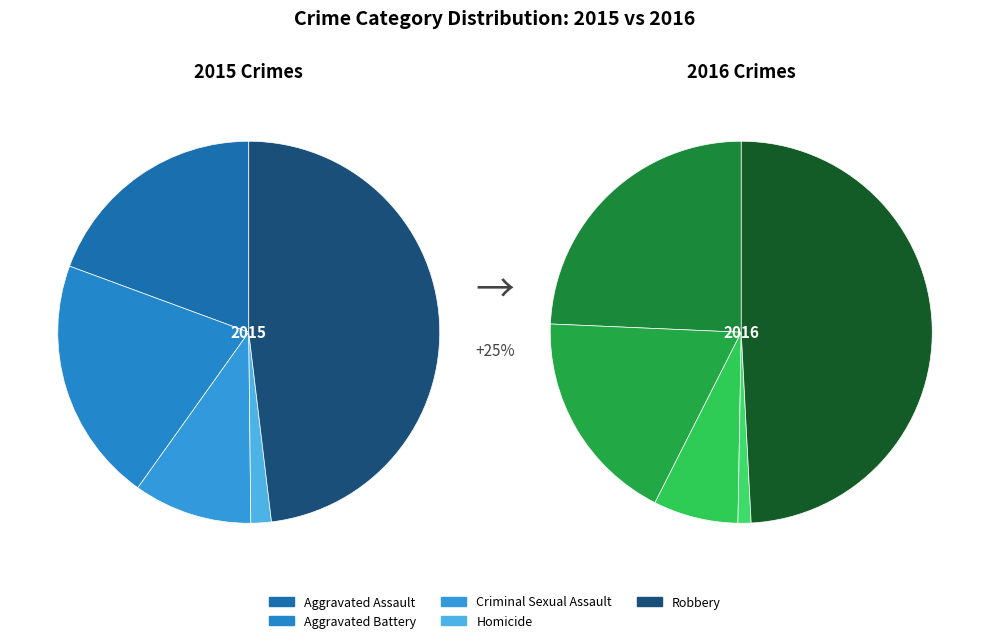

Is there a majority slice in this chart?

No